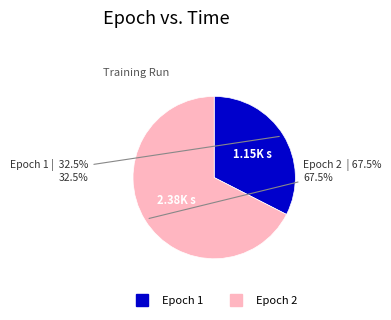

Is there any slice that represents more than half of the pie?

Yes